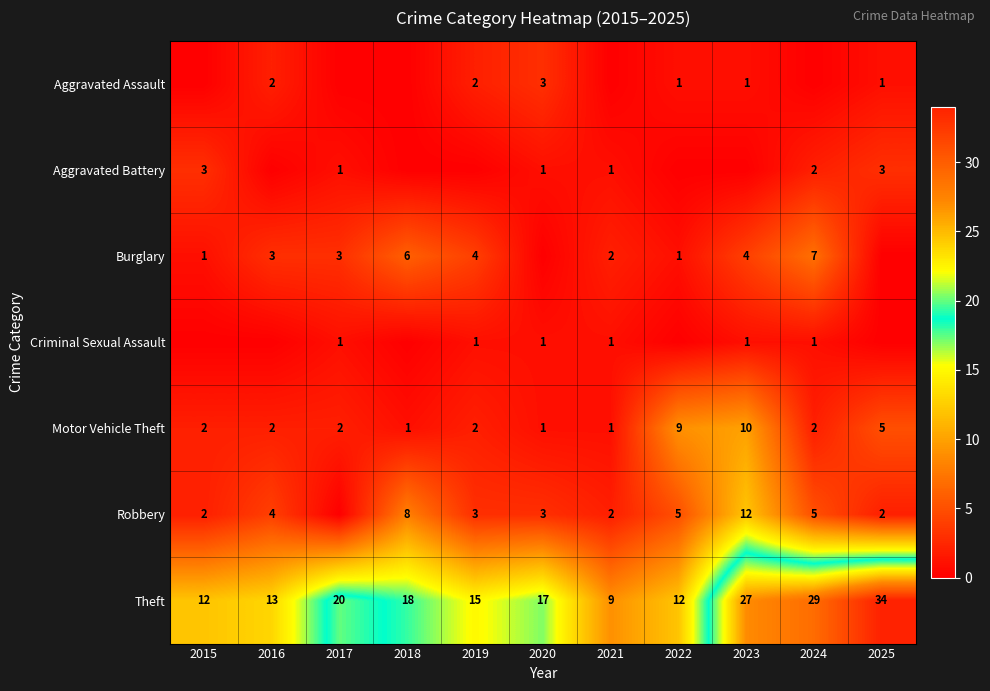

What is the sum of the Robbery values at 2016 and 2025?

6